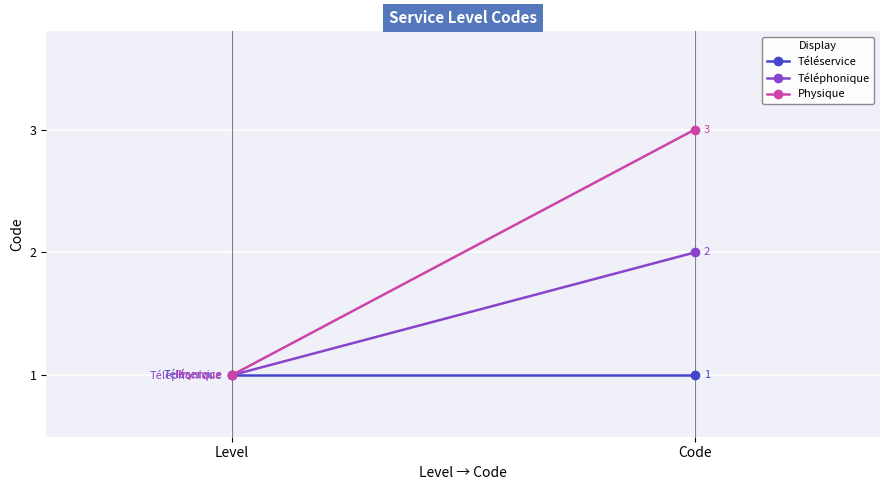

What is the label of the 2nd point from the left?

Code